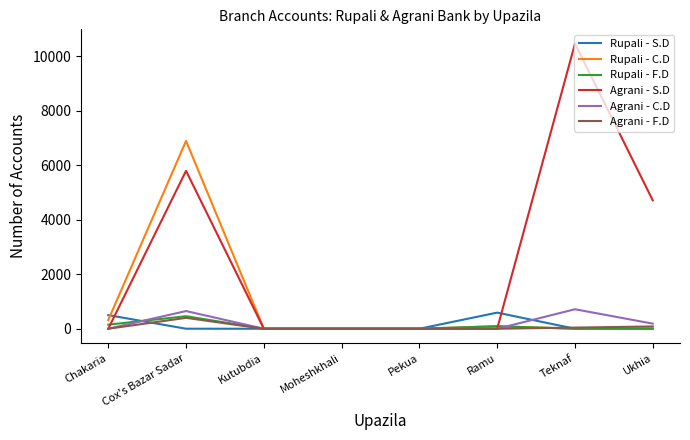

Which series has the widest spread of values?

Agrani - S.D